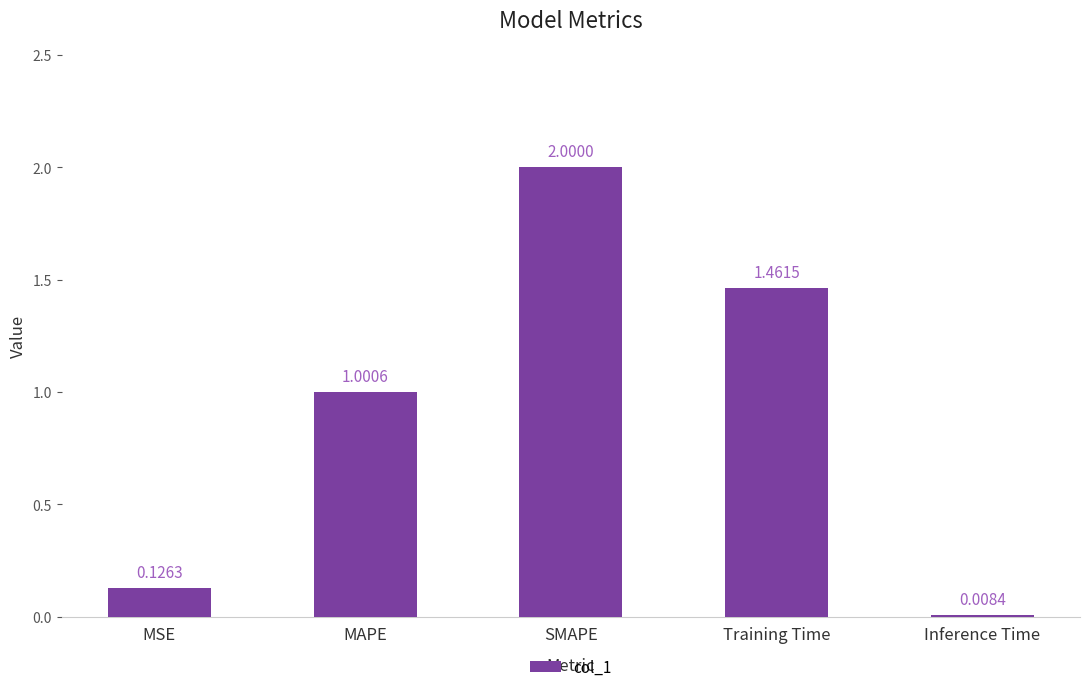

What position from the left is MSE?

1